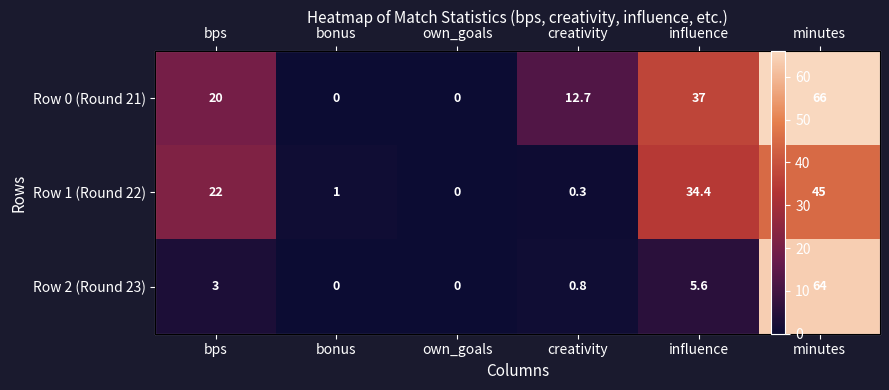

Where is Row 2 (Round 23) nearest to the value 32?

influence